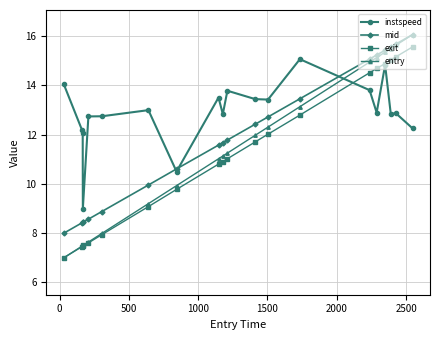

Which series ends up on top after the final intersection of instspeed and entry?

entry